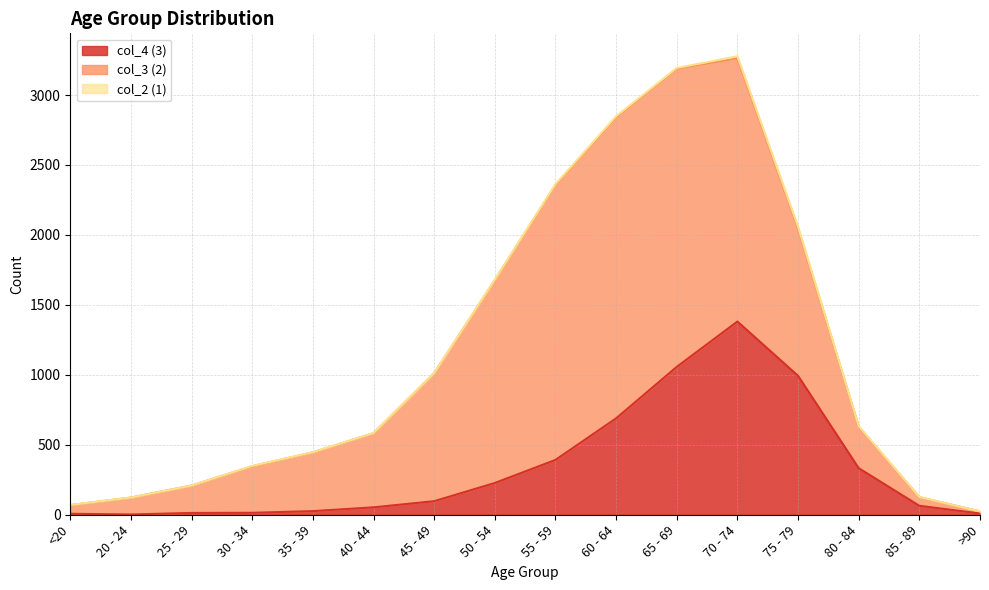

List the series in order of their peak value, lowest first.

col_2 (1), col_4 (3), col_3 (2)